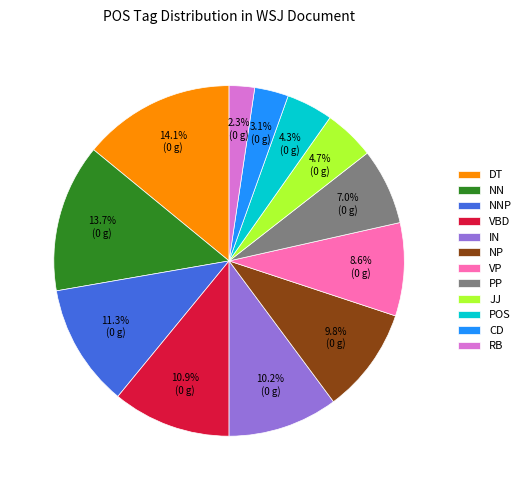

Which has a higher value, NNP or CD?

NNP